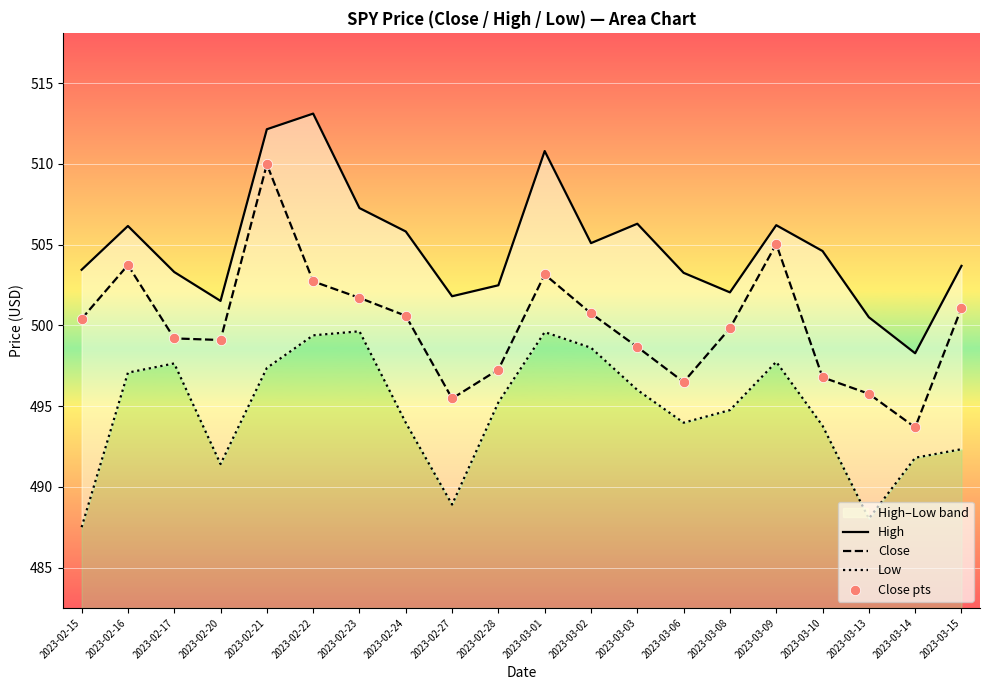

At how many categories does at least one series exceed 506?

7